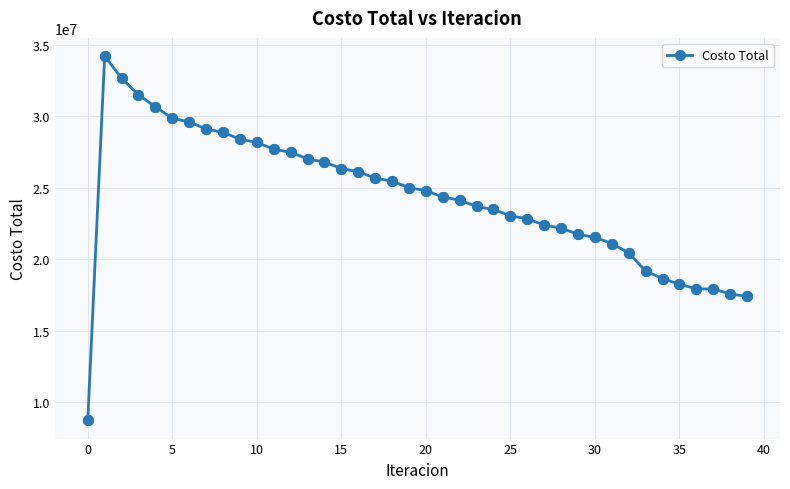

What is the value of the 23rd point from the left?

24141986.4